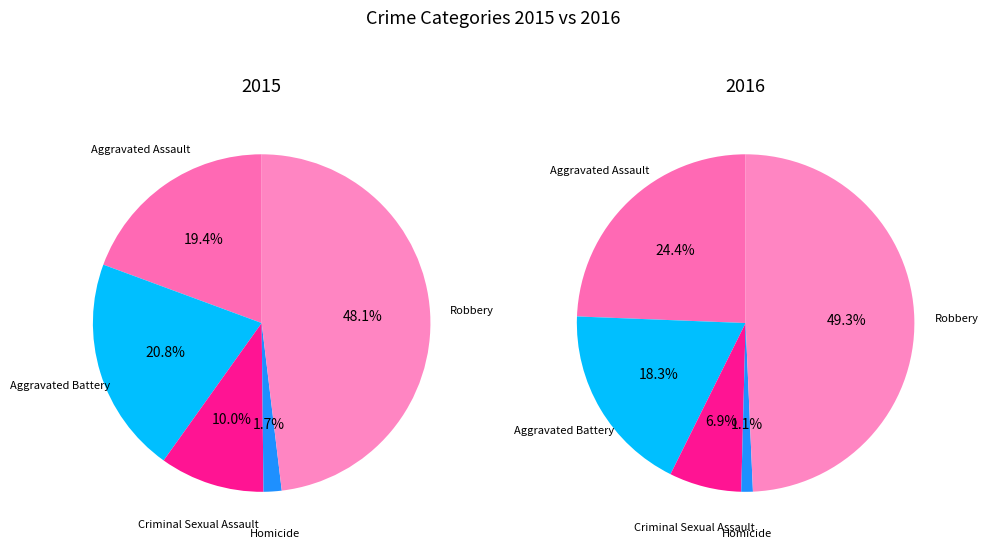

What is the smallest slice in the pie chart?

Homicide